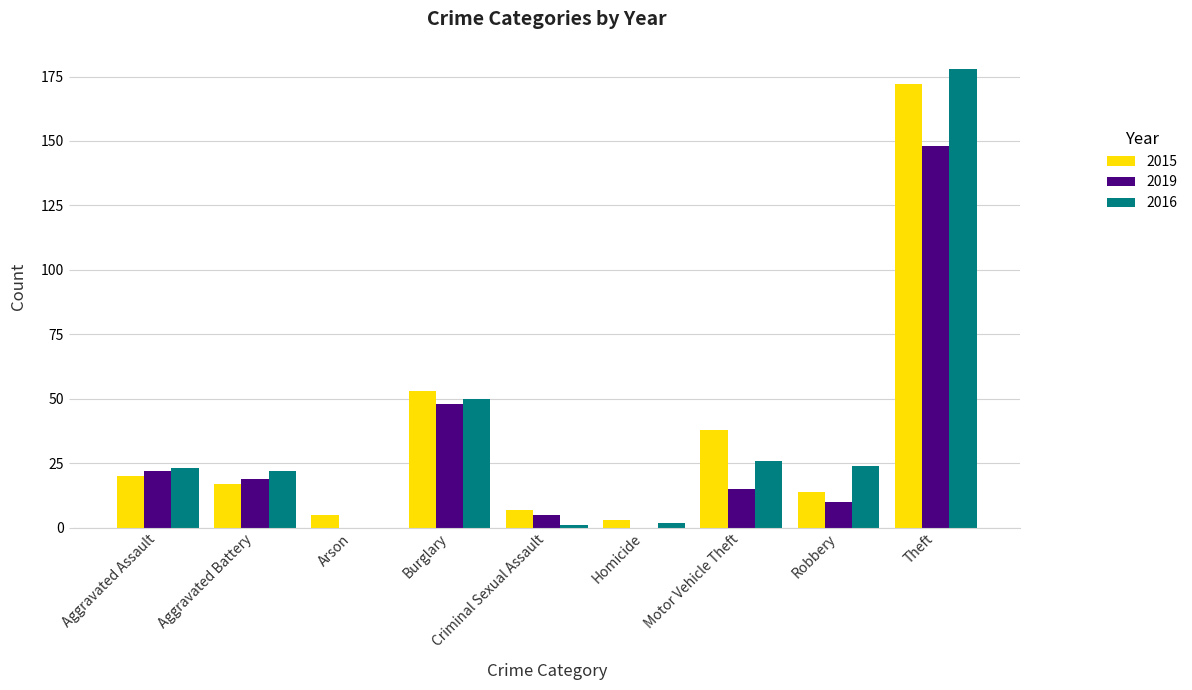

What is the sum of all 2016 values?

326